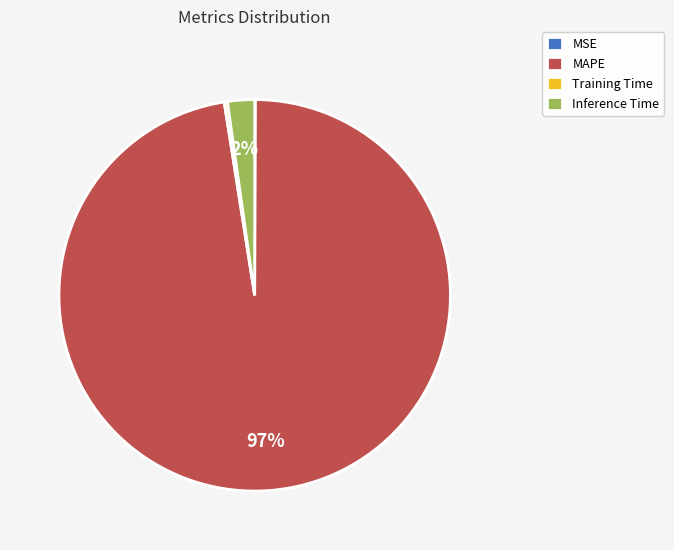

Which category has the biggest portion of the pie?

MAPE